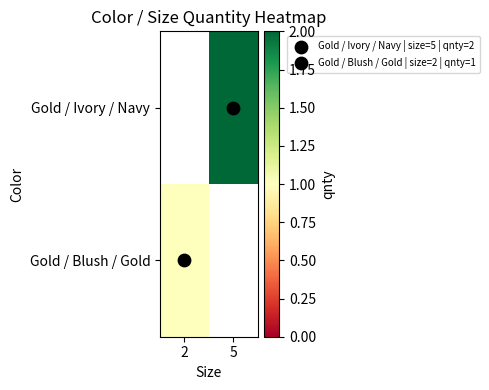

Rank the categories by Gold / Ivory / Navy value from lowest to highest.

2, 5